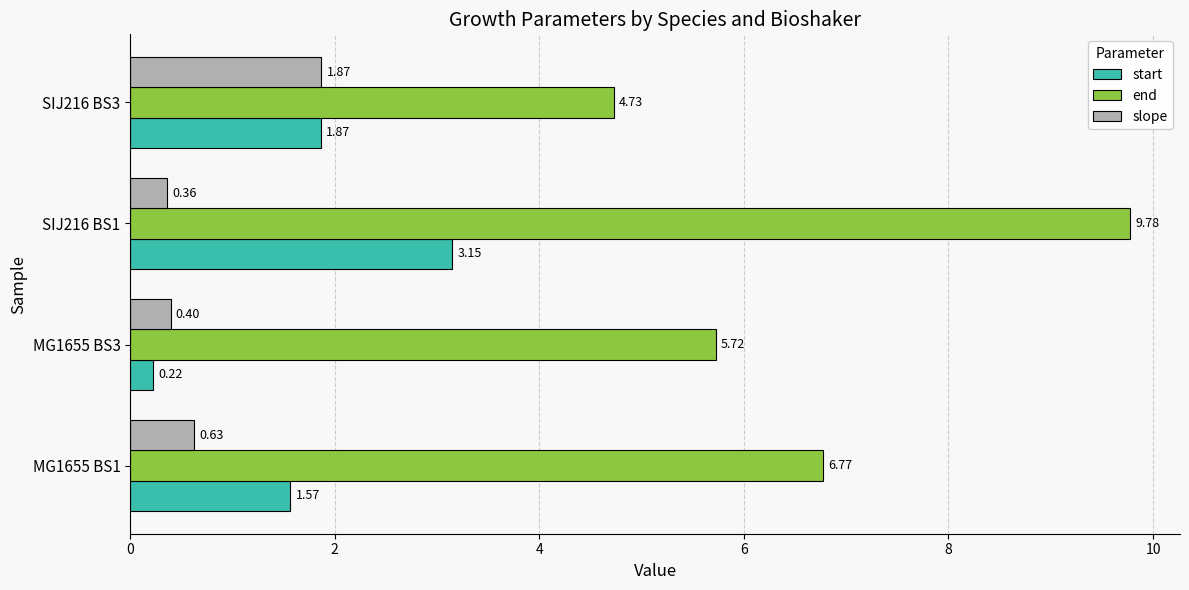

Is the value of start at SIJ216 BS3 greater than the value of slope at SIJ216 BS1?

Yes